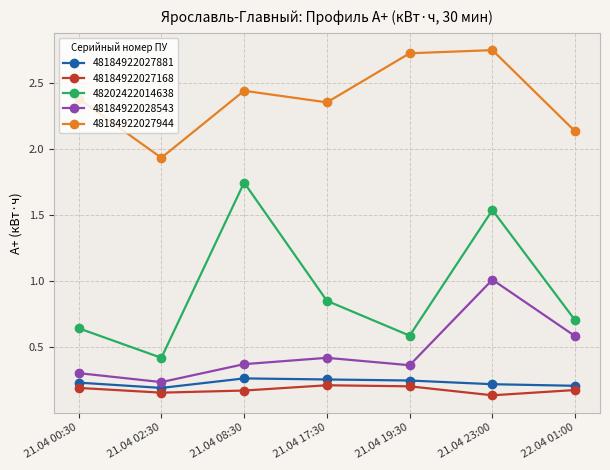

True or false: 48184922027881 and 48184922027944 cross at least once.

False